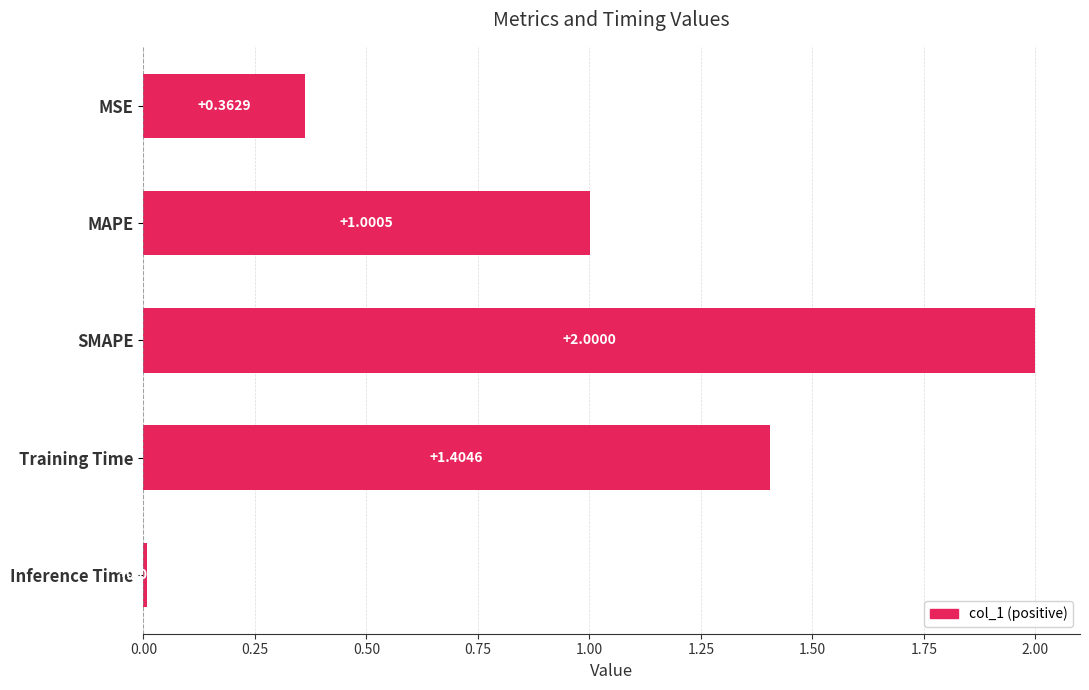

What is the label of the 4th bar from the top?

Training Time